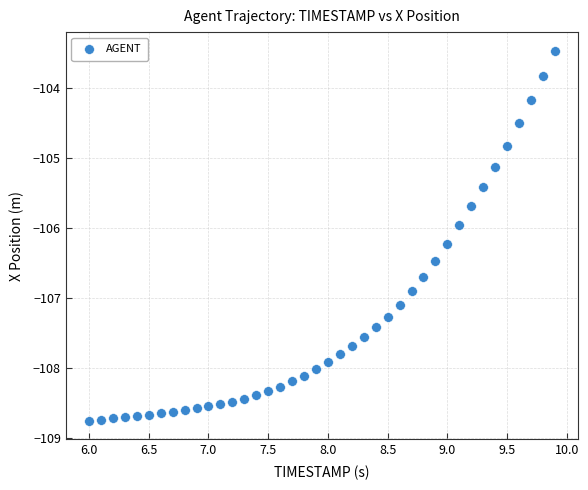

What is the range of Y values (max minus min)?

5.3